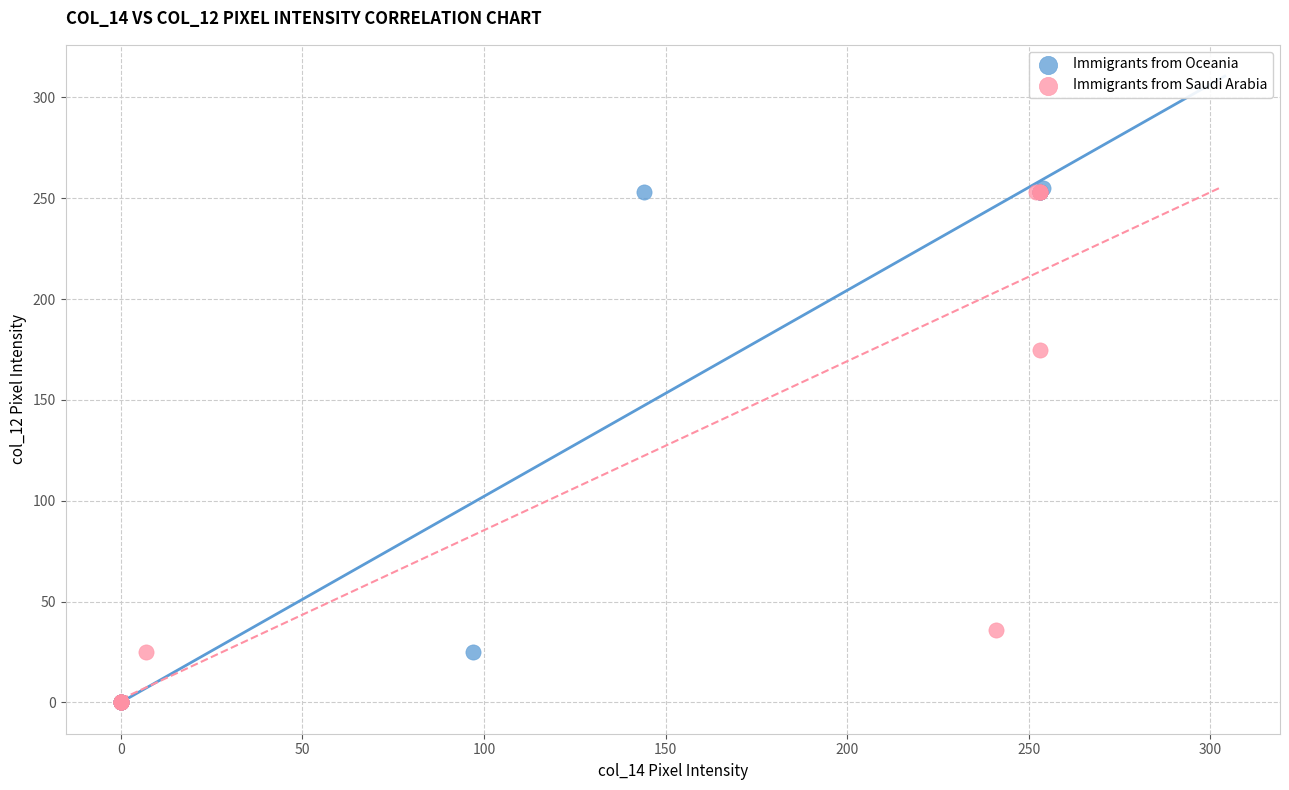

What are all the series names shown in the legend?

Immigrants from Oceania, Immigrants from Saudi Arabia